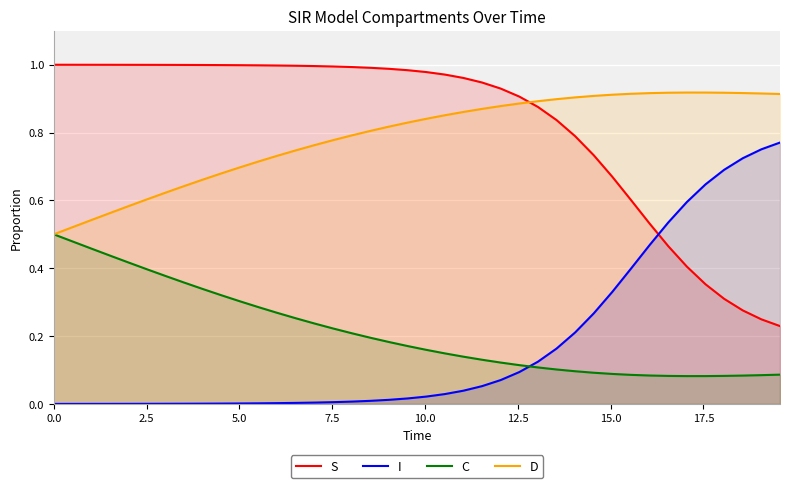

True or false: C and I cross at least once.

True